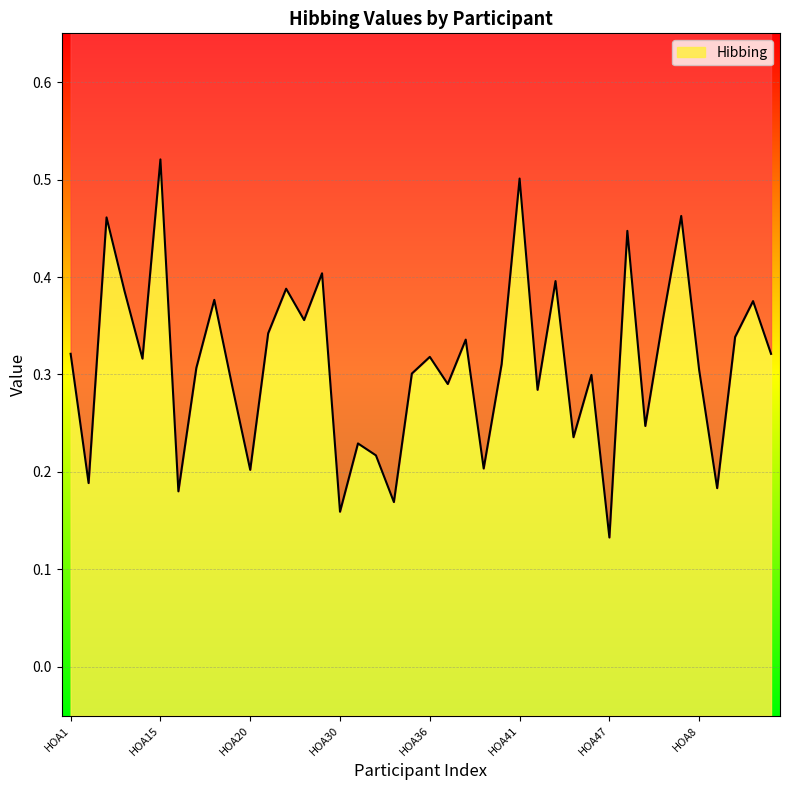

At which category does the data reach its first local valley?

HOA10